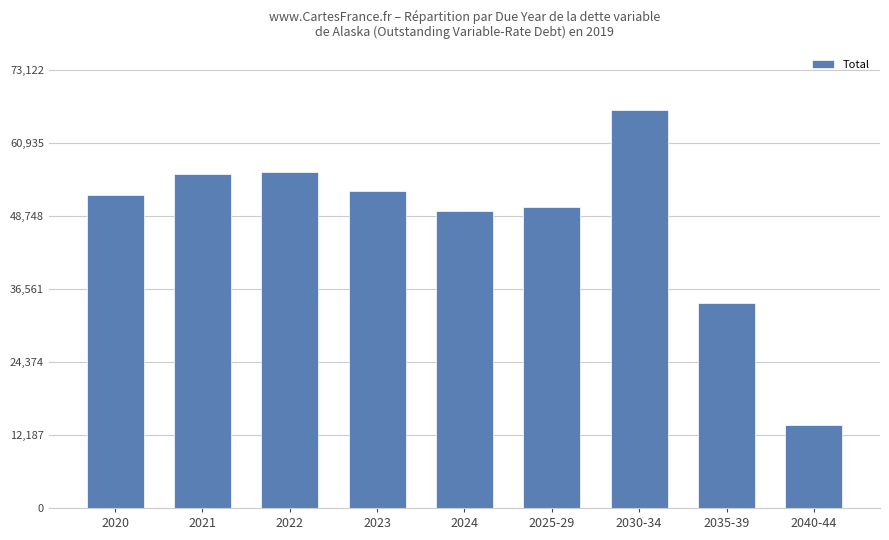

What is the sum of the values at 2025-29 and 2022?

106431